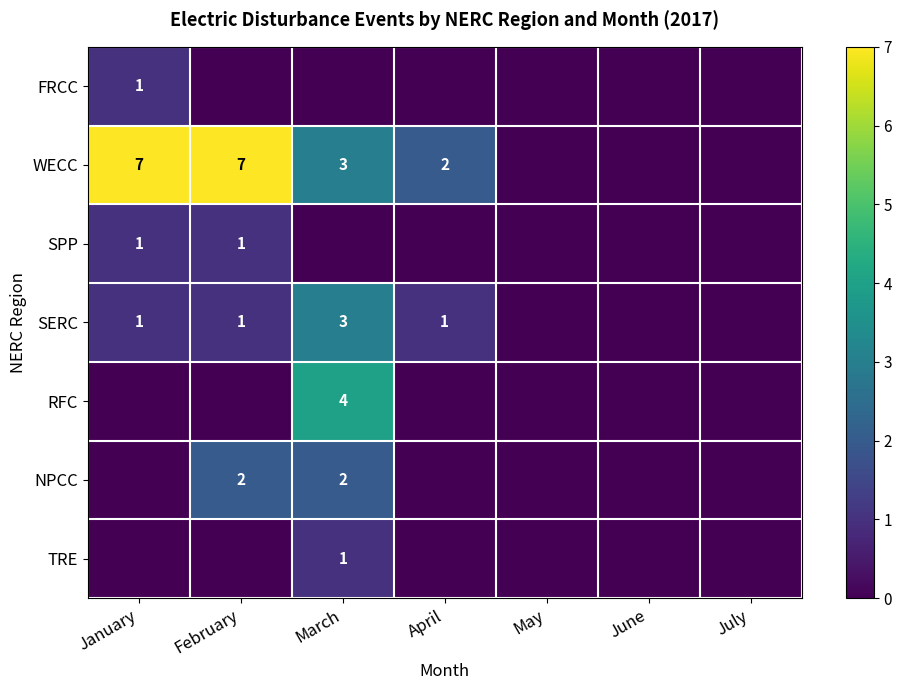

The RFC series shows 4 at March. True or false?

True